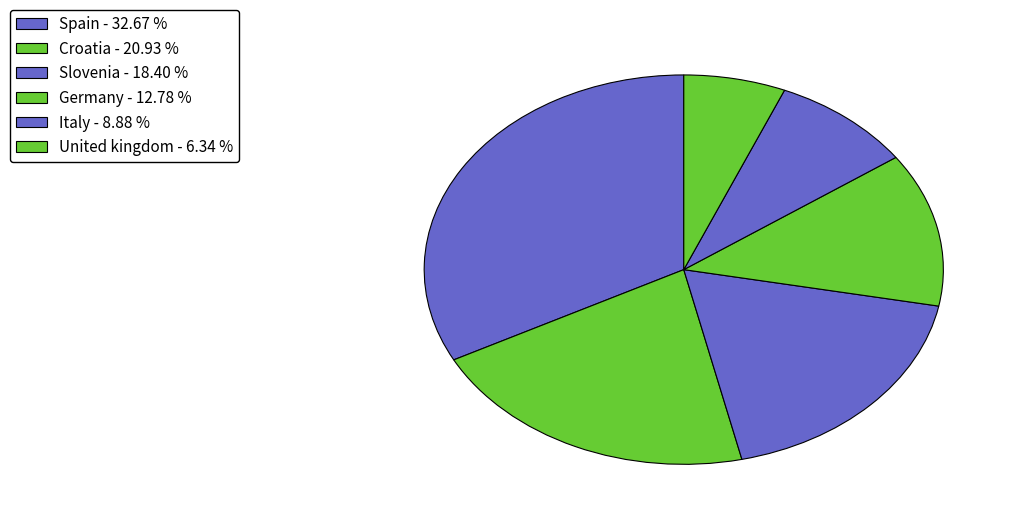

How many slices are in this pie chart?

6